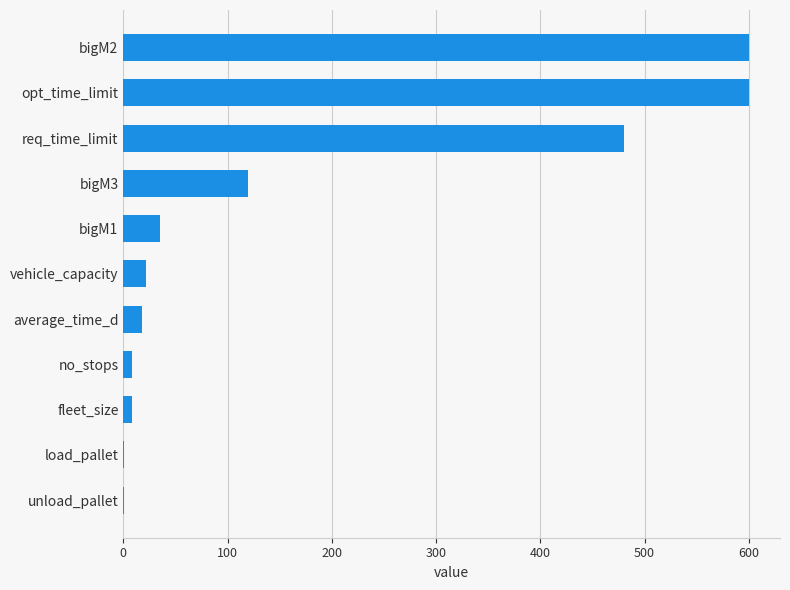

What is the sum of all values?

1892.4